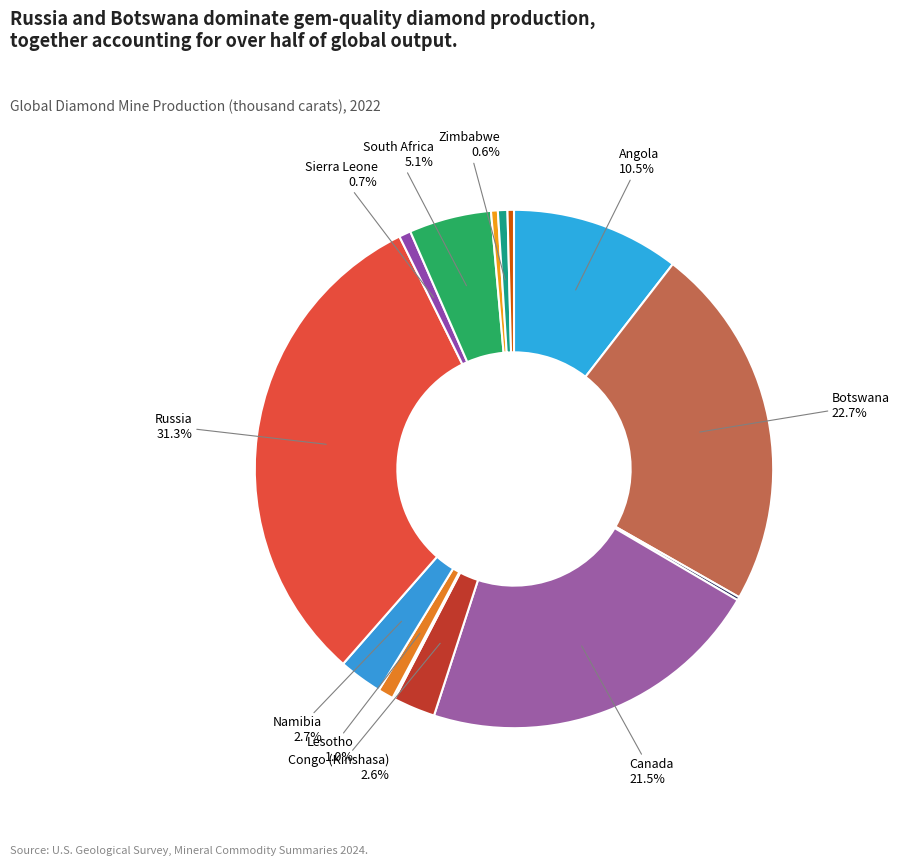

Is there a majority slice in this chart?

No